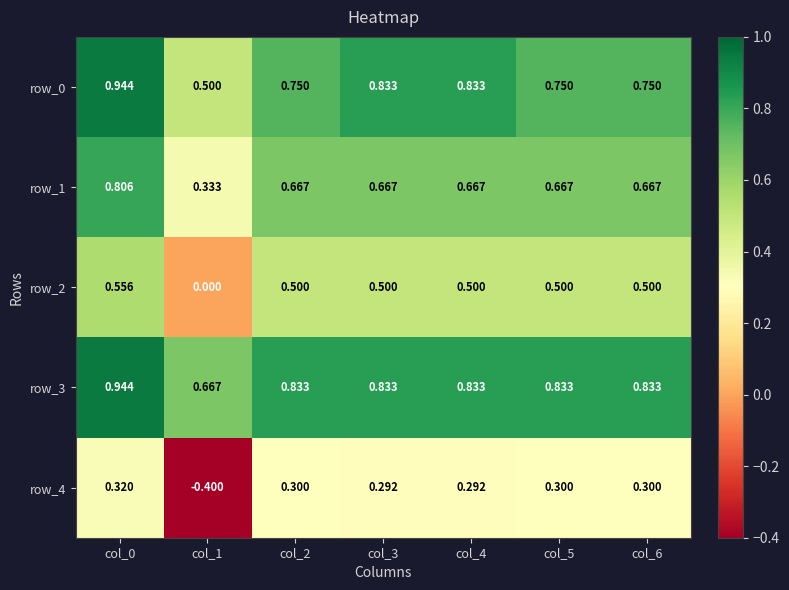

Where is row_2 nearest to the value 0?

col_1